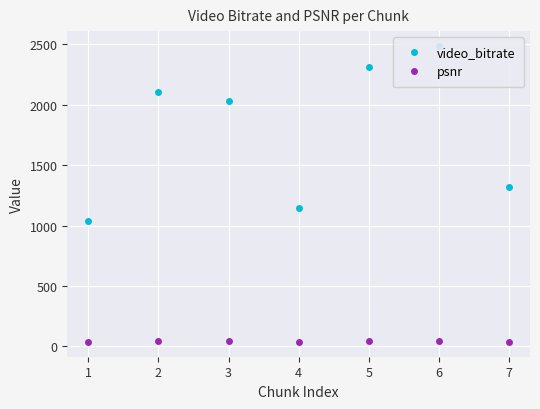

Which has a higher value, 4 or 7?

7